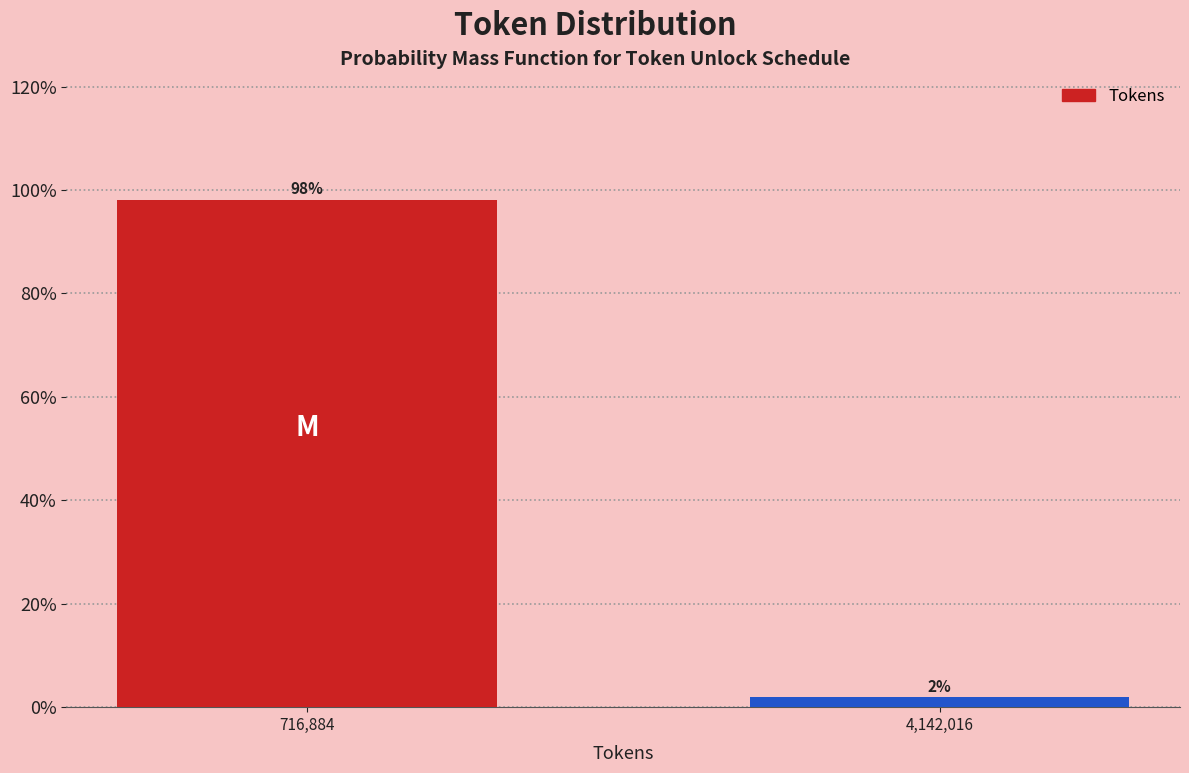

List the labels in order of value, largest first.

716,884, 4,142,016